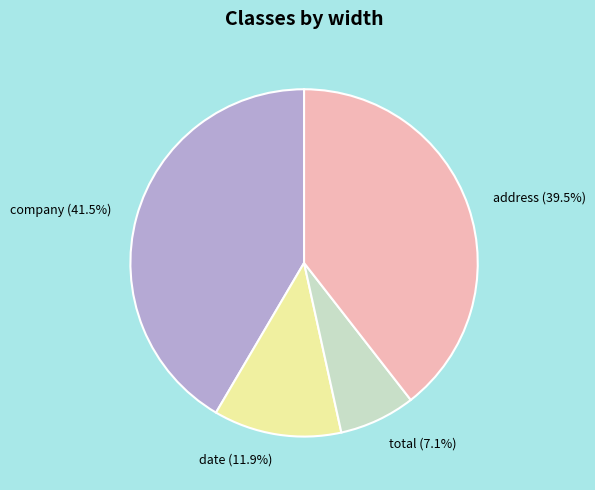

To the nearest percent, what is the average slice percentage?

25%